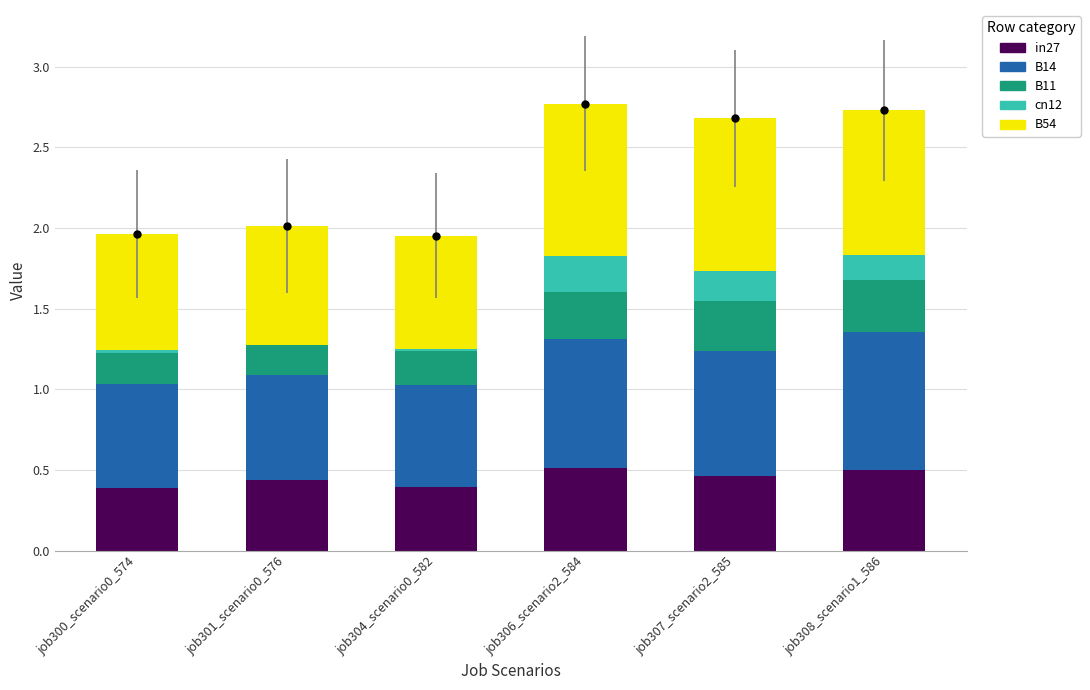

At how many categories does at least one series exceed 0?

6